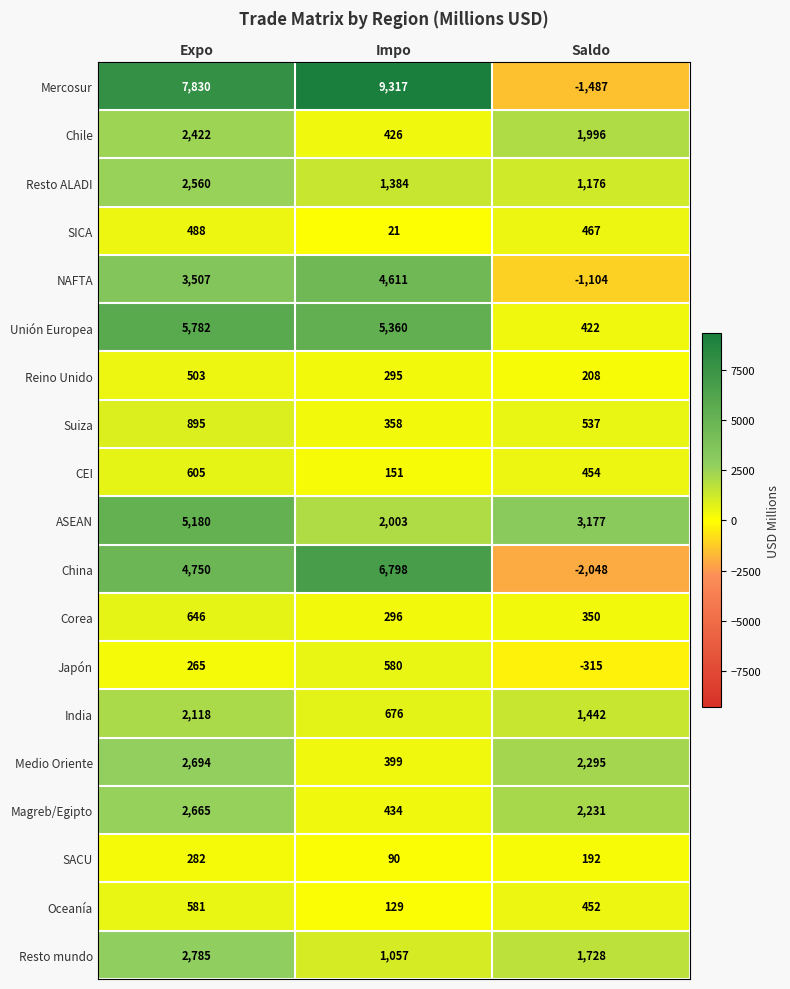

Rank the series by their maximum value, from highest to lowest.

Mercosur, China, Unión Europea, ASEAN, NAFTA, Resto mundo, Medio Oriente, Magreb/Egipto, Resto ALADI, Chile, India, Suiza, Corea, CEI, Oceanía, Japón, Reino Unido, SICA, SACU